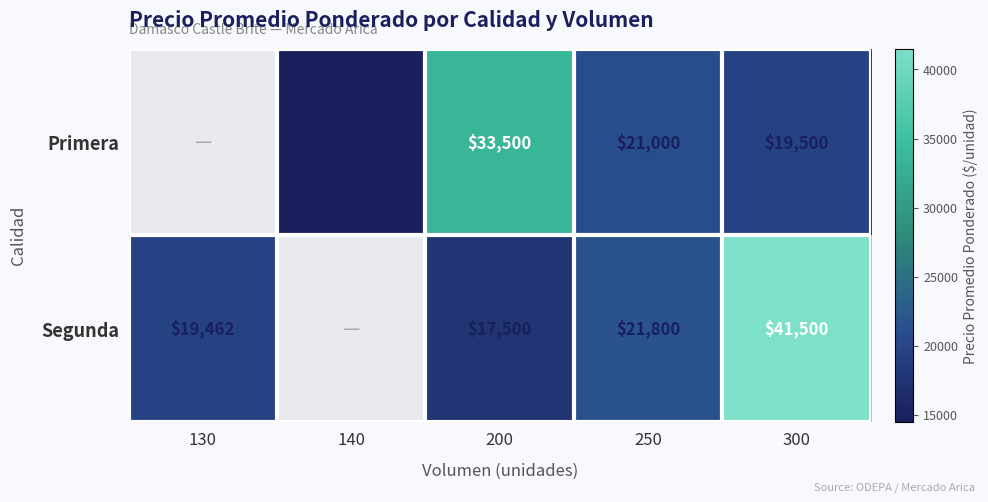

At 250, list the series in order from largest to smallest.

Segunda, Primera